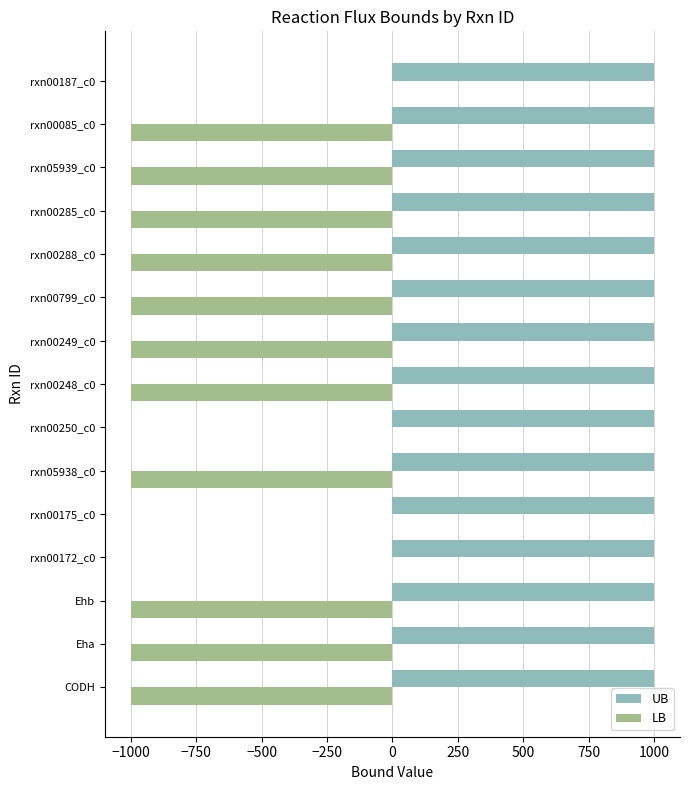

What is the sum of all LB values?

-11000